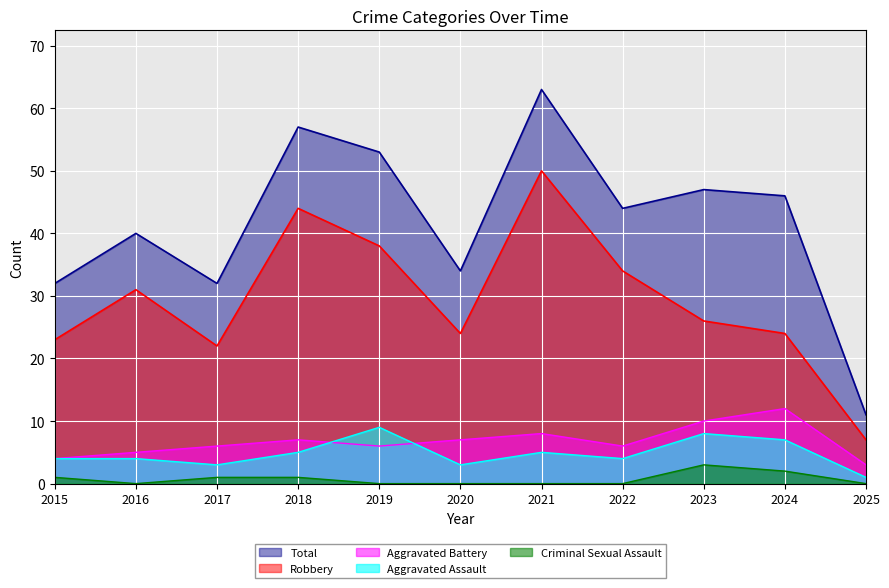

True or false: Robbery and Criminal Sexual Assault intersect in this chart.

False